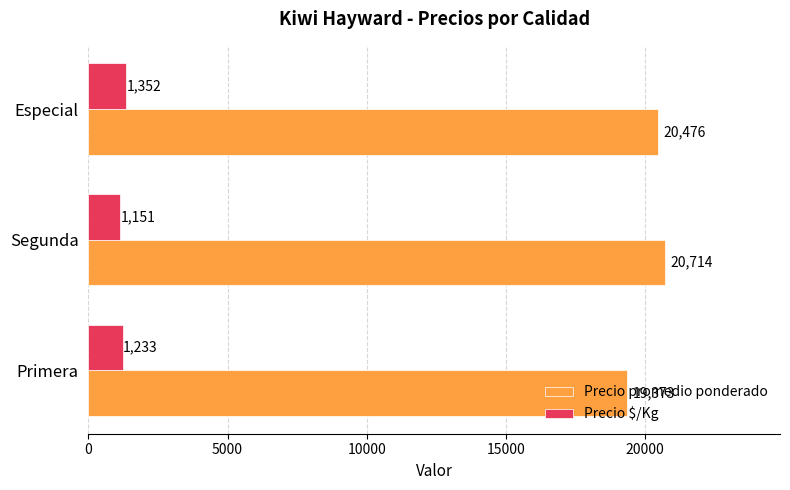

What is the difference between the maximum and minimum values in the Precio promedio ponderado series?

1341